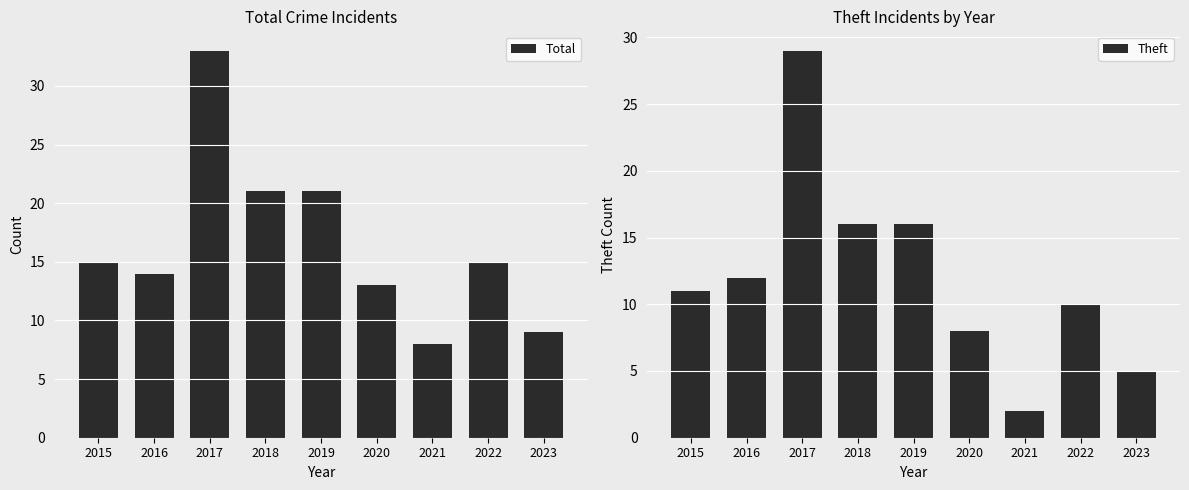

What are all the series names shown in the legend?

Total, Theft